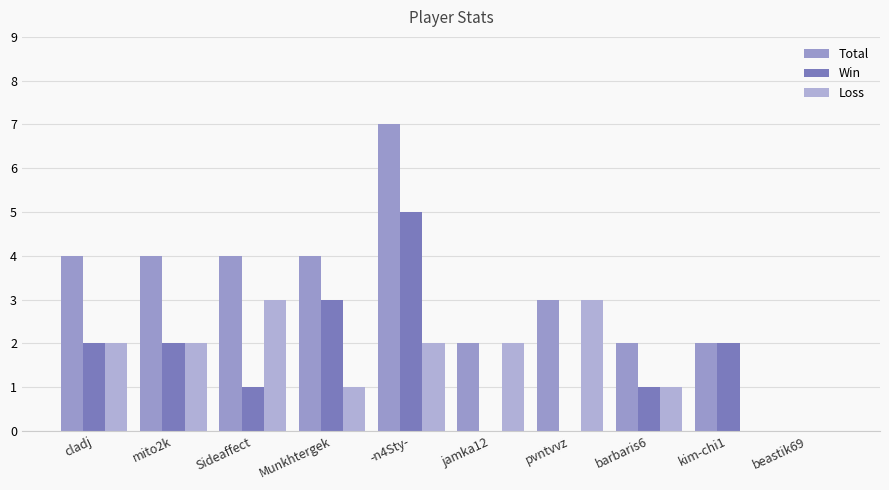

How many series are shown in this chart?

3